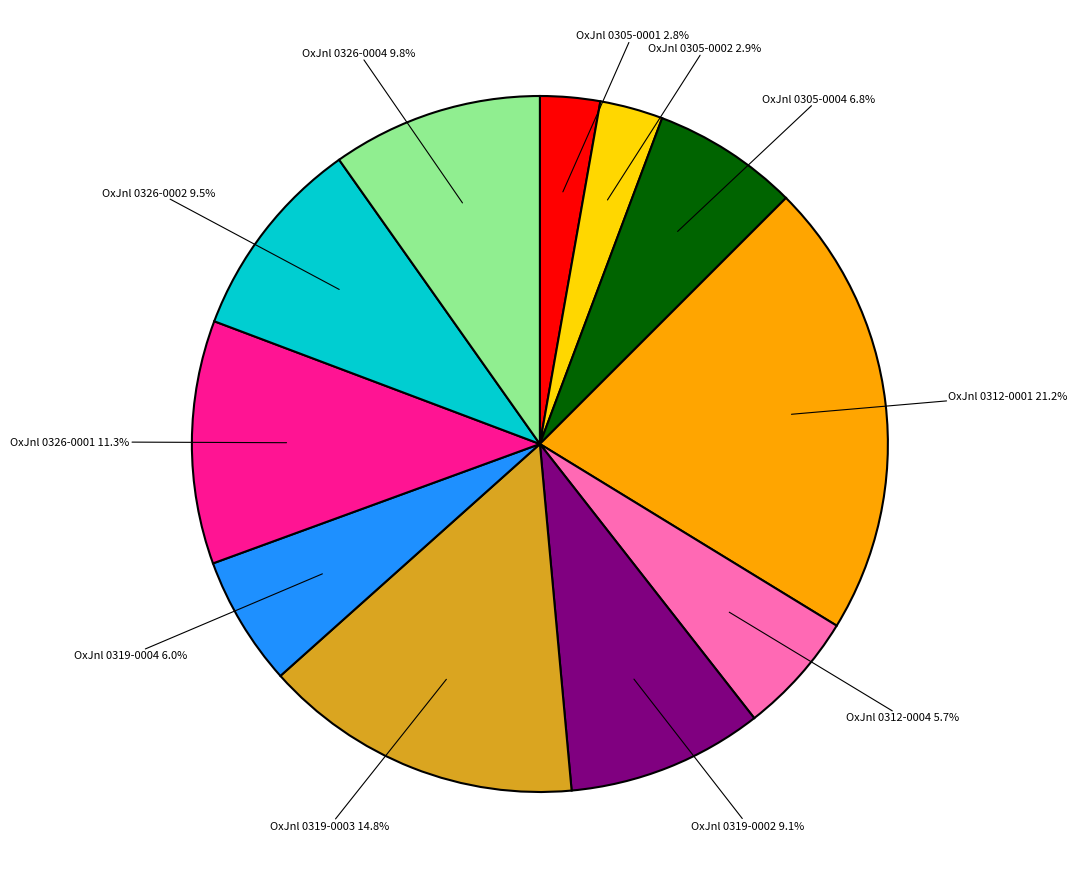

Is there any slice that represents more than half of the pie?

No